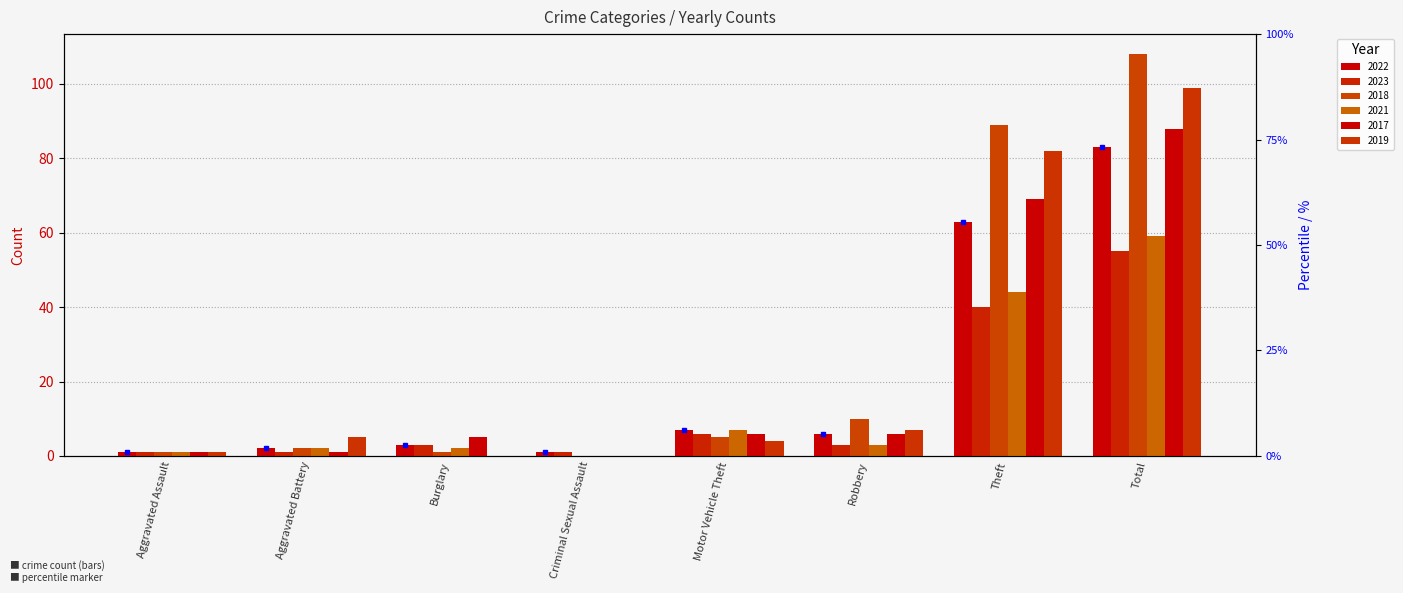

What is the spread (max minus min) of values at Burglary?

5